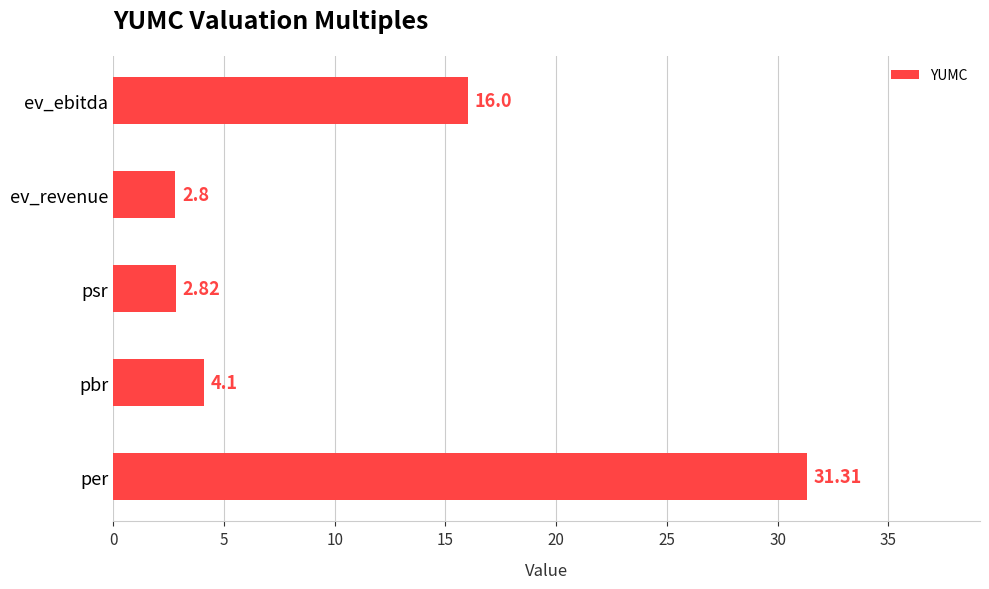

Count the number of values greater than 4.

3